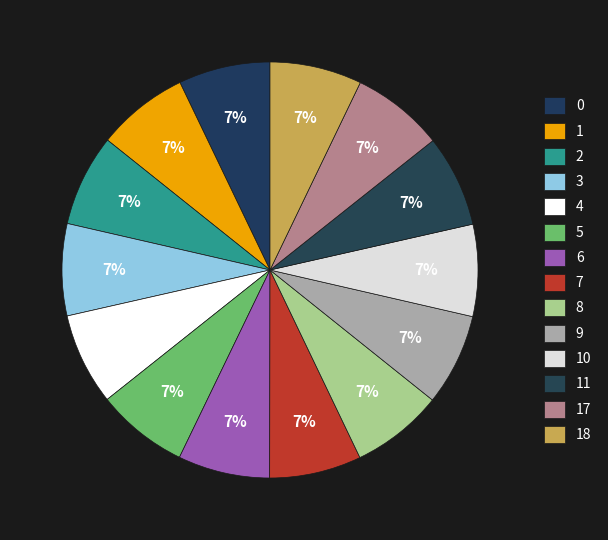

Approximately how many times larger is the value at 6 compared to 3?

1.0